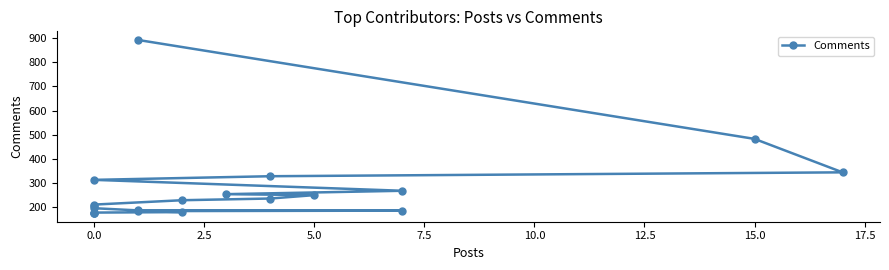

True or false: there are more than 1 points higher than both neighbors.

False